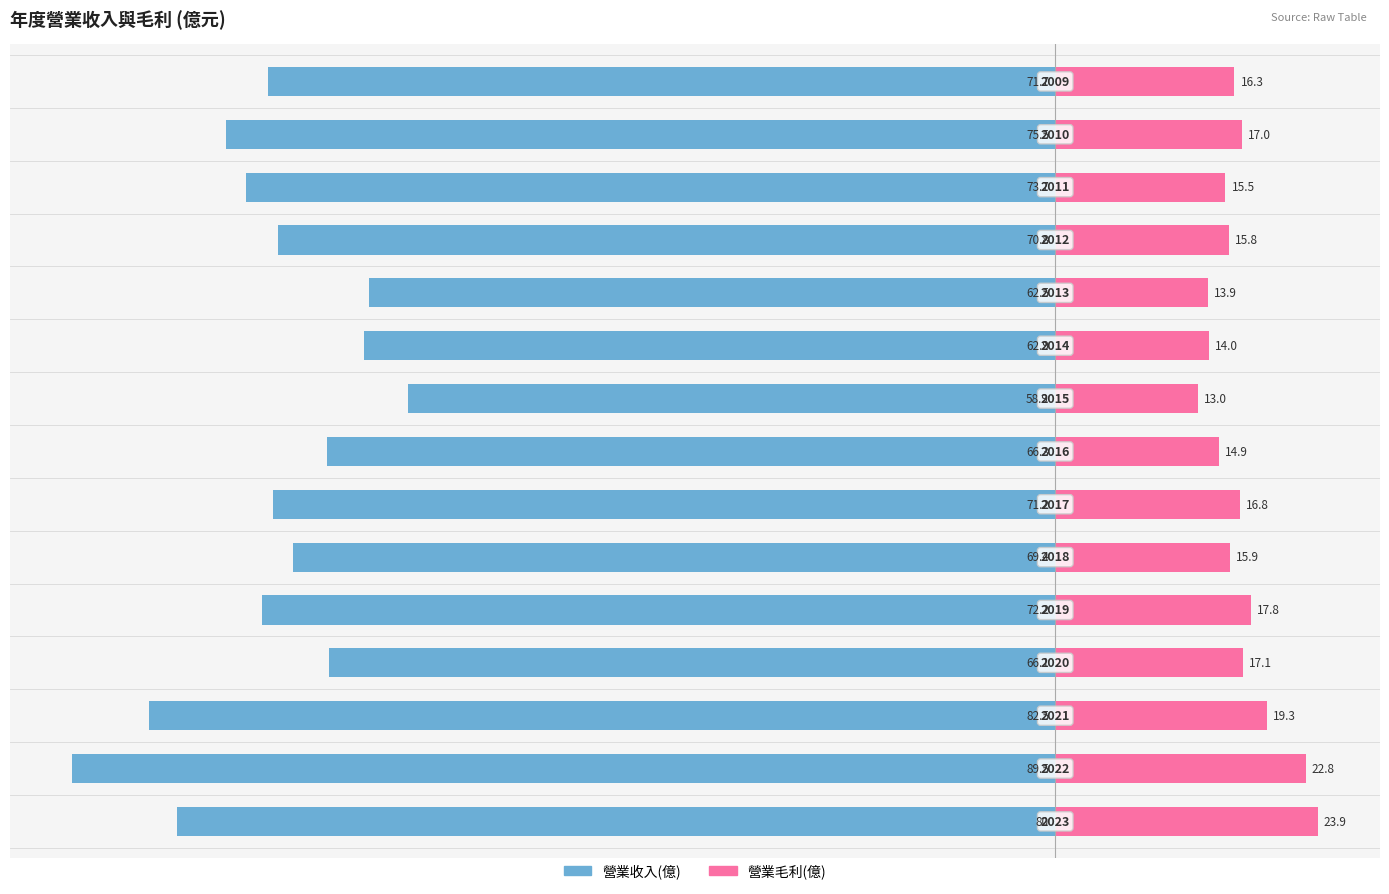

How many bars are there in each group?

2